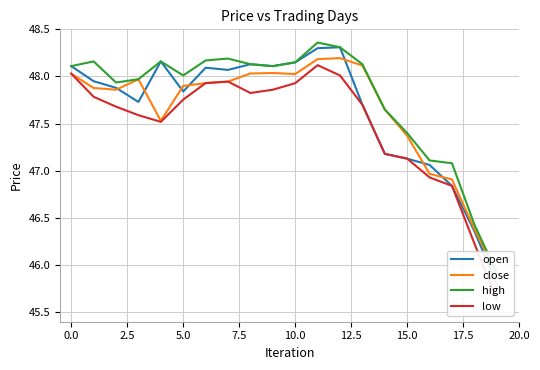

What is the label of the 7th point from the right?

13